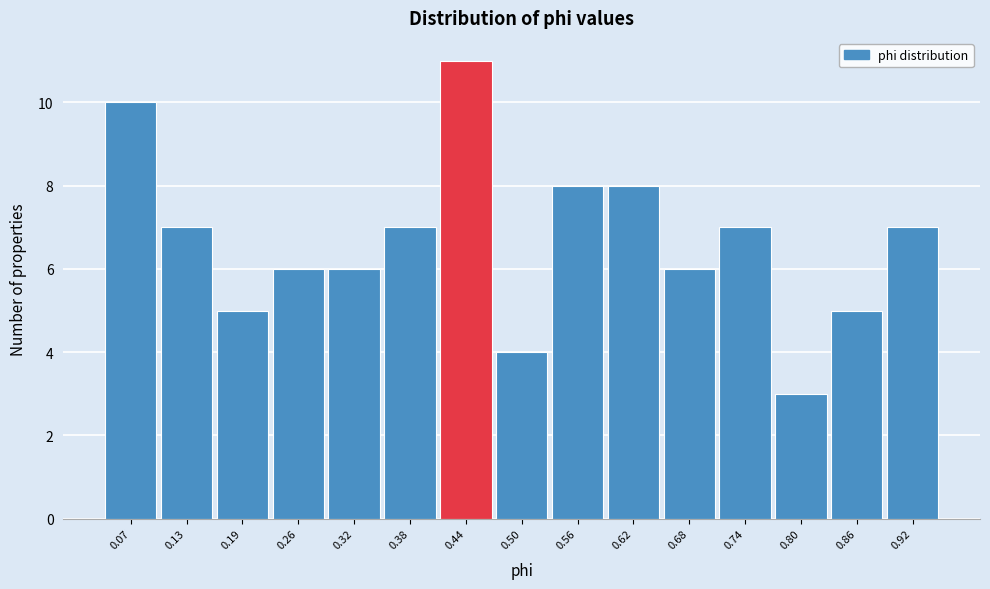

What is the height of the bar covering 0.89 to 0.95 on the x-axis? Neither the bar edges nor the heights are printed on the chart, so give them approximately, as read against the axes.

7